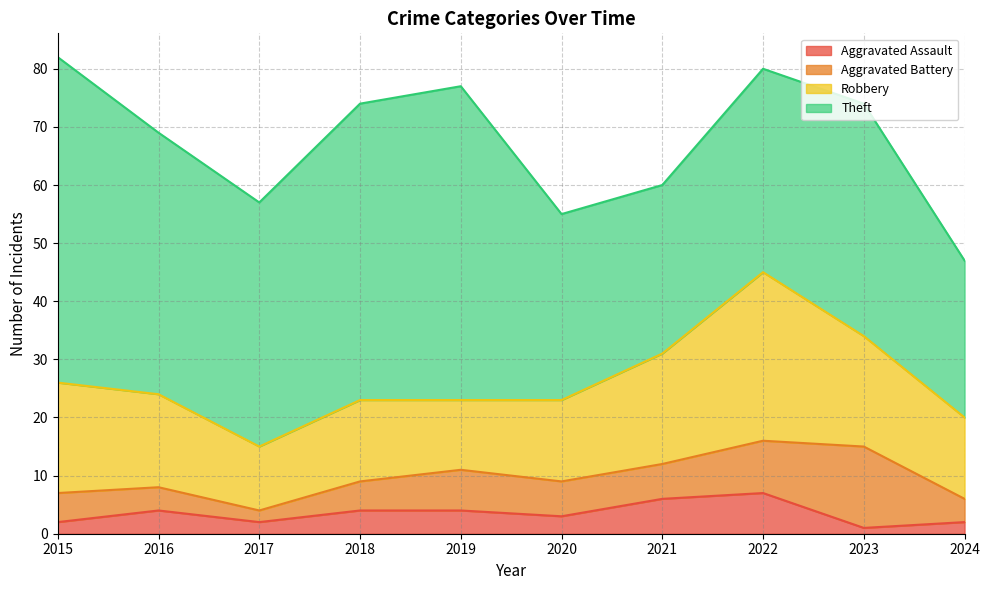

Rank the categories by Robbery value from highest to lowest.

2022, 2015, 2021, 2023, 2016, 2018, 2020, 2024, 2019, 2017